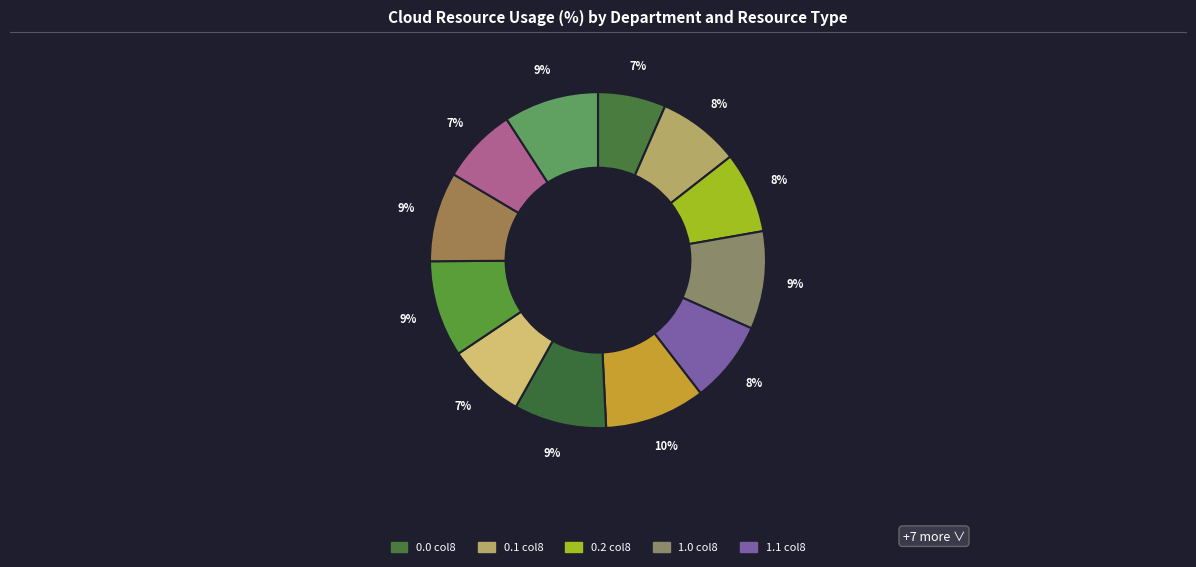

How many slices are in this pie chart?

12